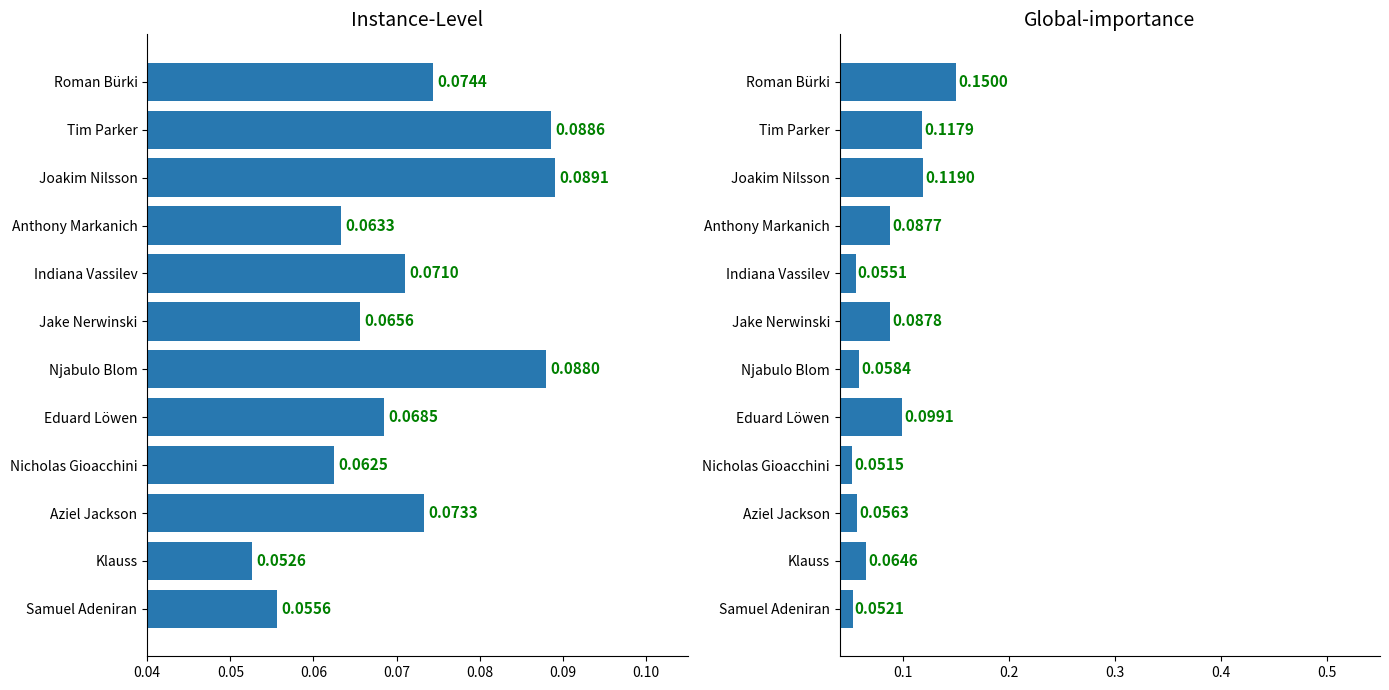

The value of PrgDist (normalized) at Eduard Löwen is 0.0. True or false?

False